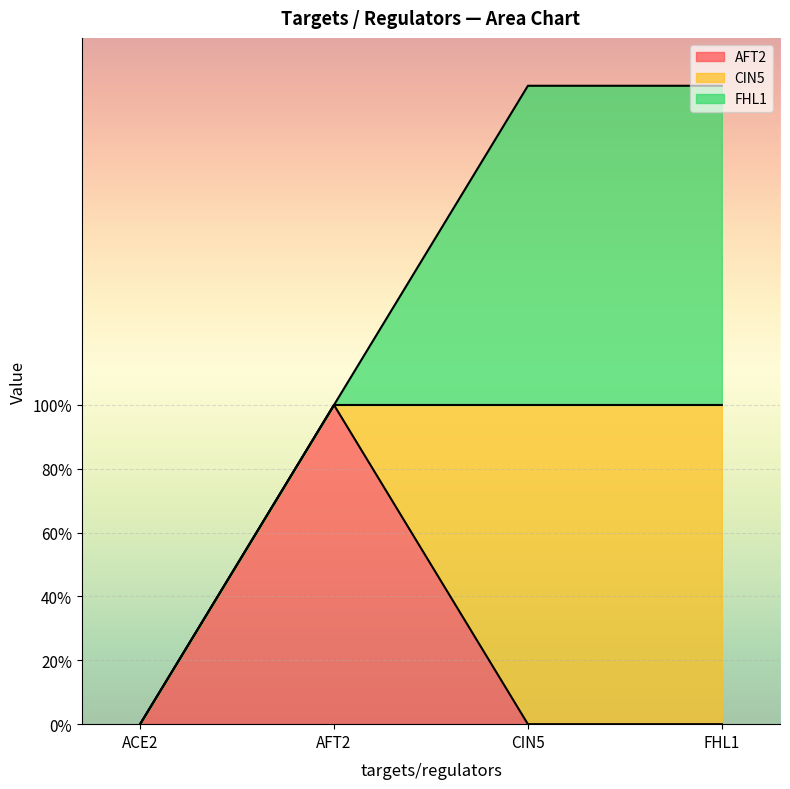

True or false: AFT2 has a value of 2 at AFT2.

False